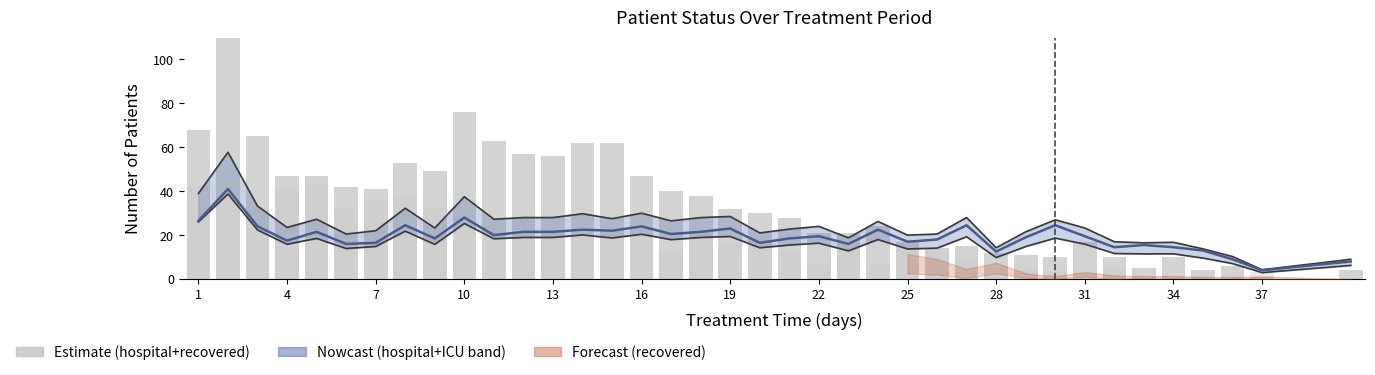

Reading left to right, transcribe all the data shown in this chart.

patients_in_hospital: 68	114	65	47	47	42	41	53	49	76	63	57	56	62	62	47	40	38	32	30	28	21	21	24	17	14	15	12	11	10	17	10	5	10	4	6	1	4
deceased_patients: 42	46	32	41	43	32	36	38	33	29	25	29	21	19	23	23	13	22	17	19	12	7	20	7	16	13	9	6	4	3	3	4	1	1	0	0	3	0